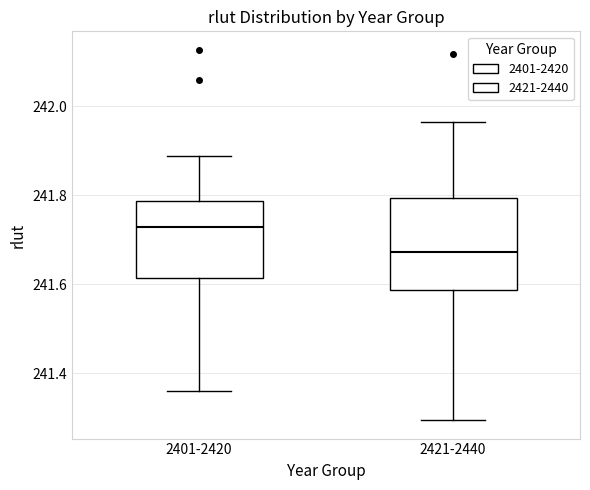

Where is the upper edge of the box for 2421-2440 on the y-axis? The values are not printed on the chart, so give them approximately, as read against the axis.

241.80